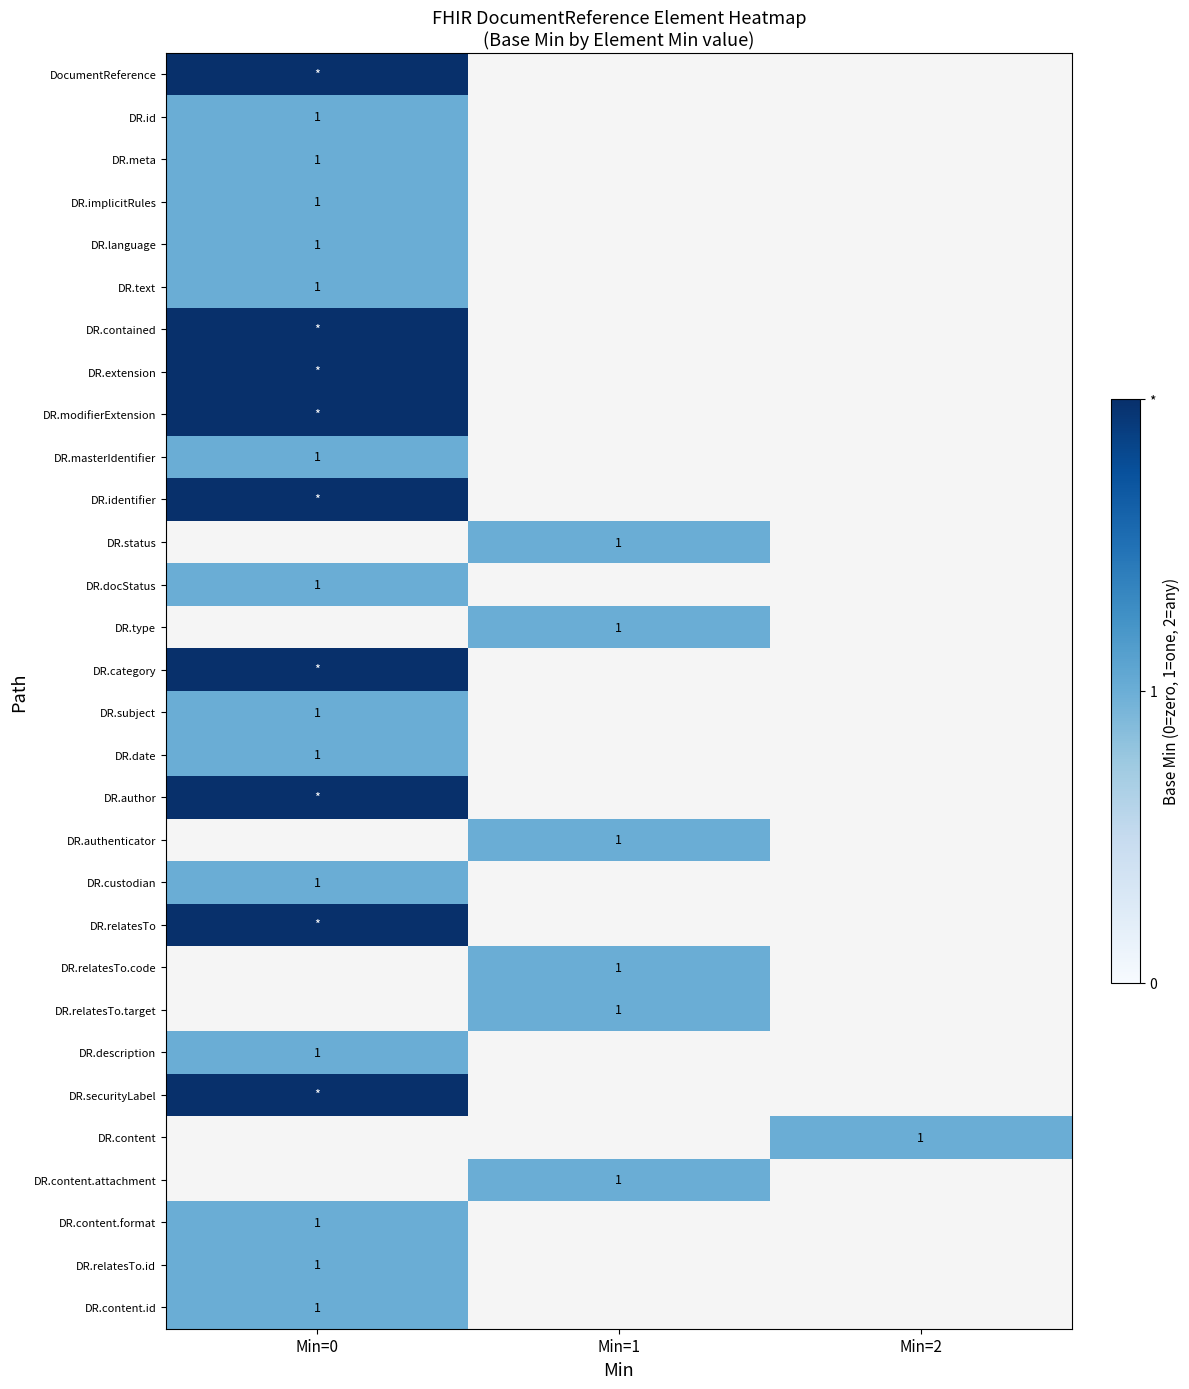

How many categories are shown in the chart?

3